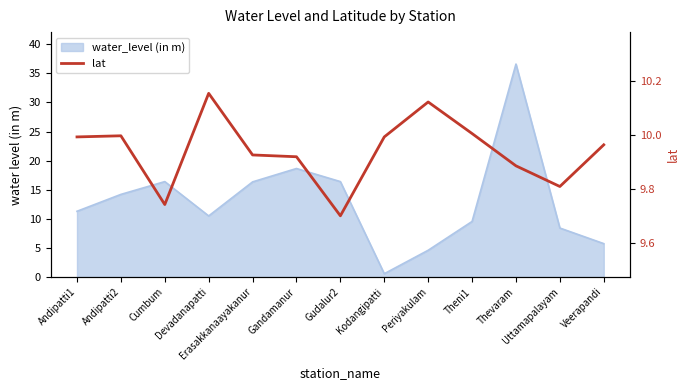

Reading left to right, extract all data points from this chart.

10.0	10.0	9.7	10.2	9.9	9.9	9.7	10.0	10.1	10.0	9.9	9.8	10.0